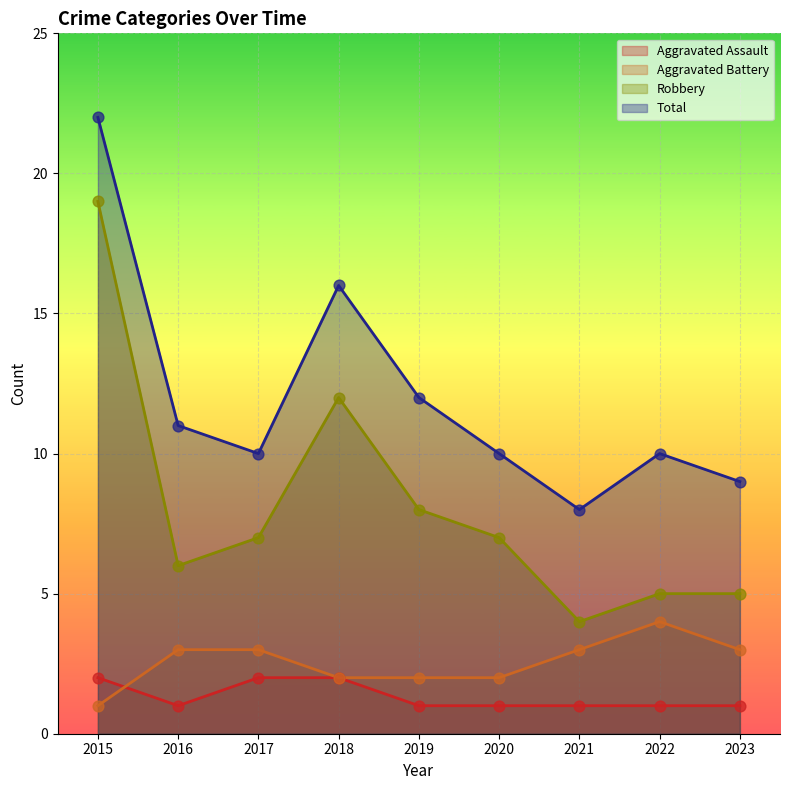

At which category is the sum across all series the highest?

2015